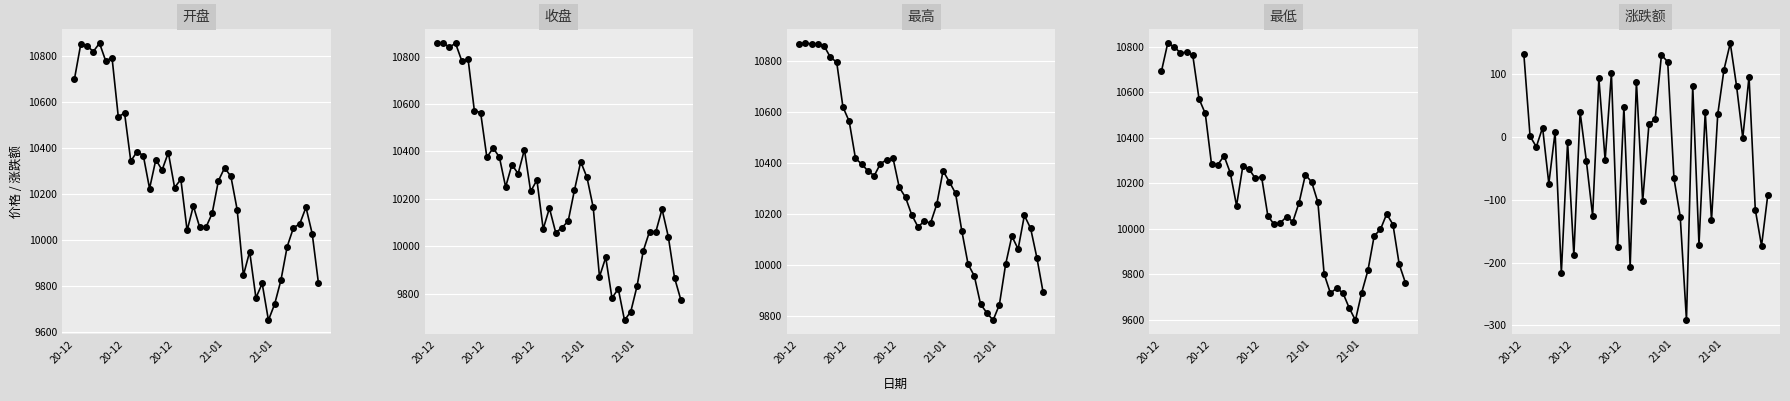

How many interior local peaks does the 开盘 series have?

13